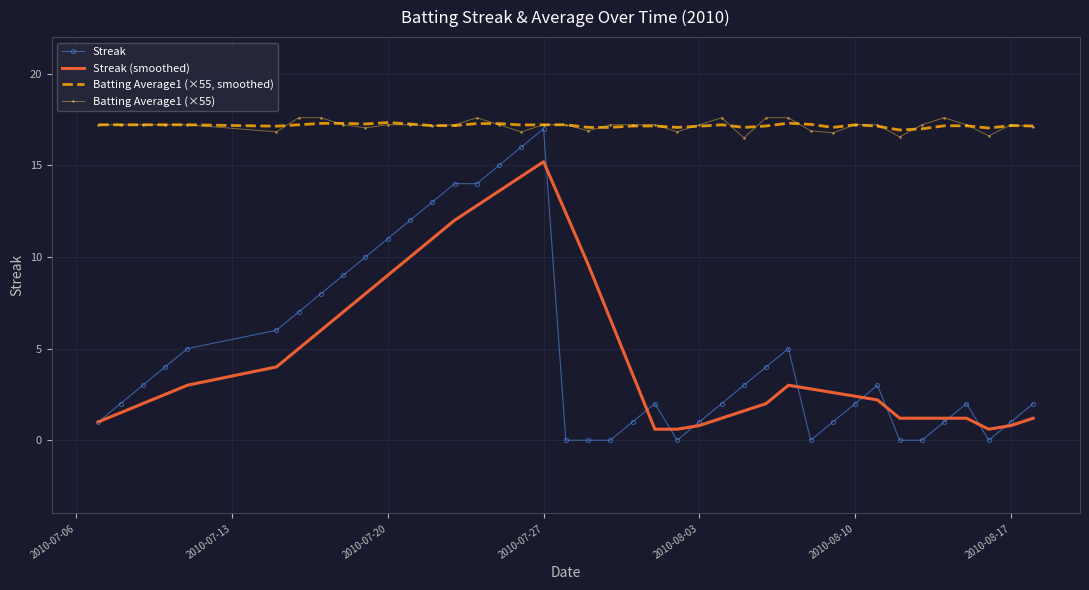

What is the greatest value displayed?

17.6